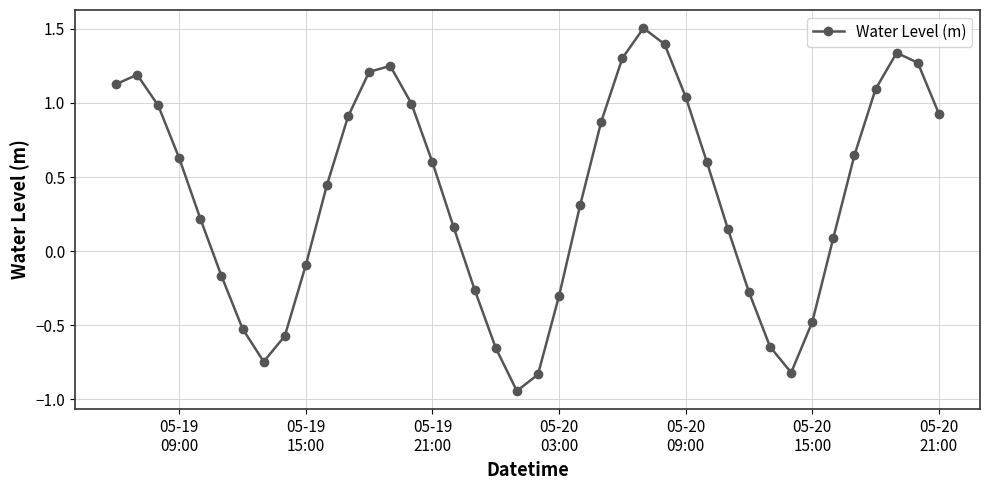

What is the sum of all values?

15.0